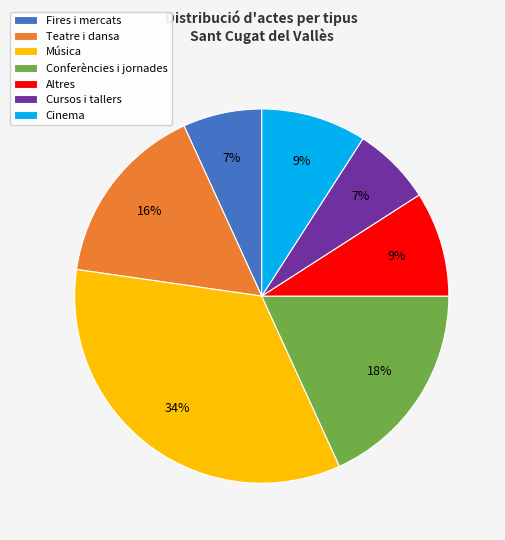

Combined, do Cinema and Teatre i dansa account for over 50%?

No